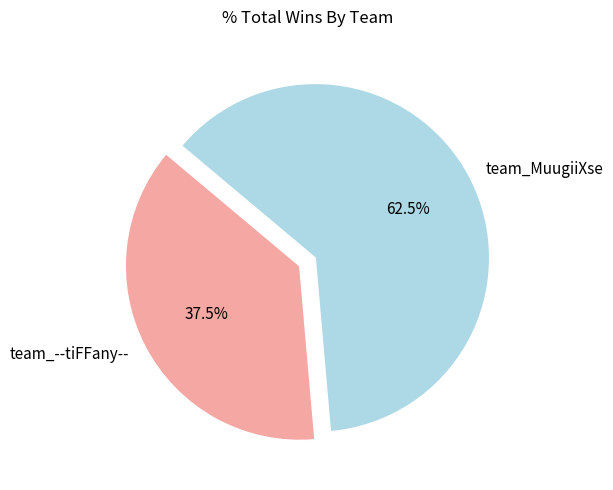

To the nearest percent, what is the combined percentage of team_--tiFFany-- and team_MuugiiXse?

100%